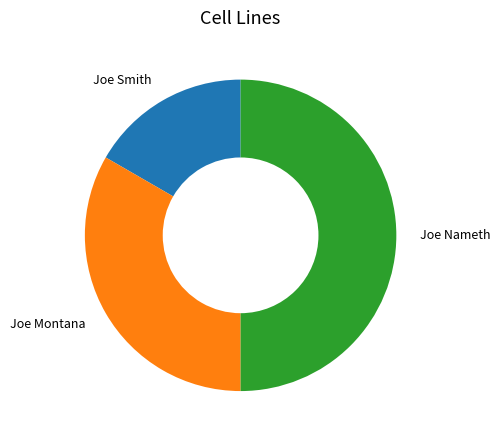

Do Joe Smith and Joe Nameth together represent more than half of the pie?

Yes